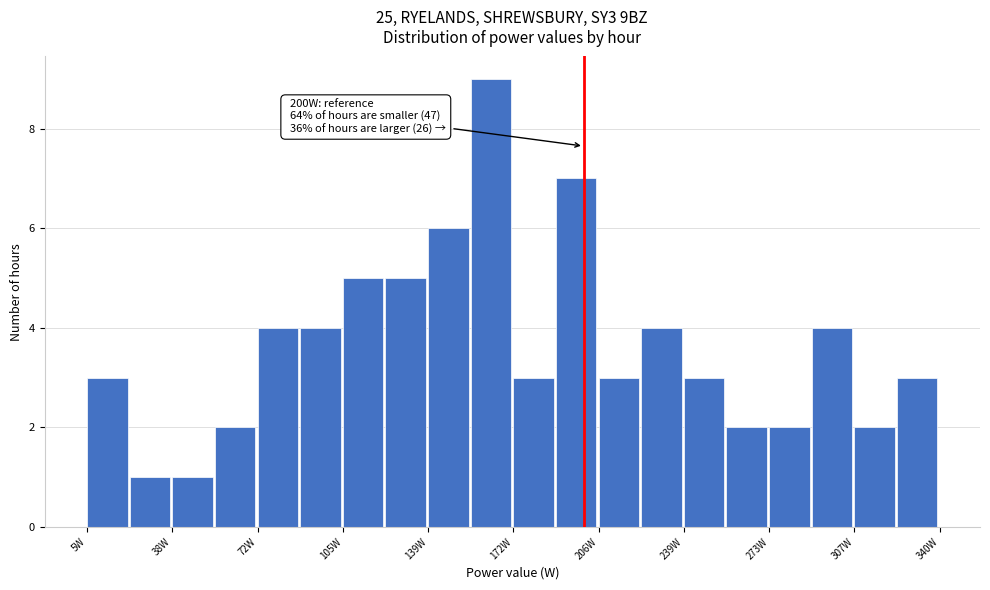

Read against the x-axis, roughly where is the centre of the tallest bar?

165